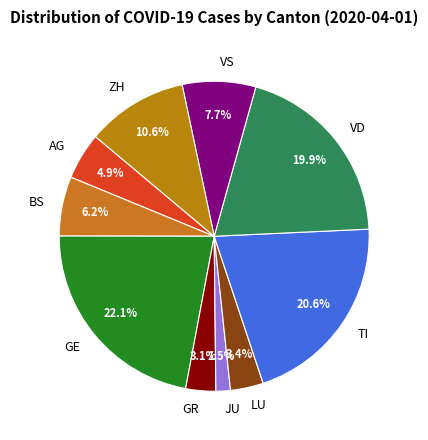

Combined, do GR and ZH account for over 50%?

No